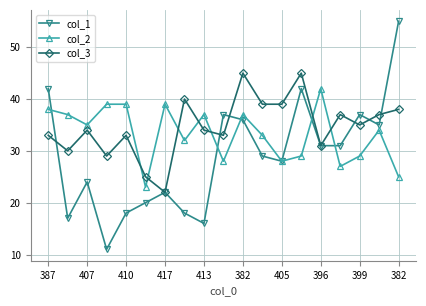

What is the value of the col_3 point at the 15th from the left?

31